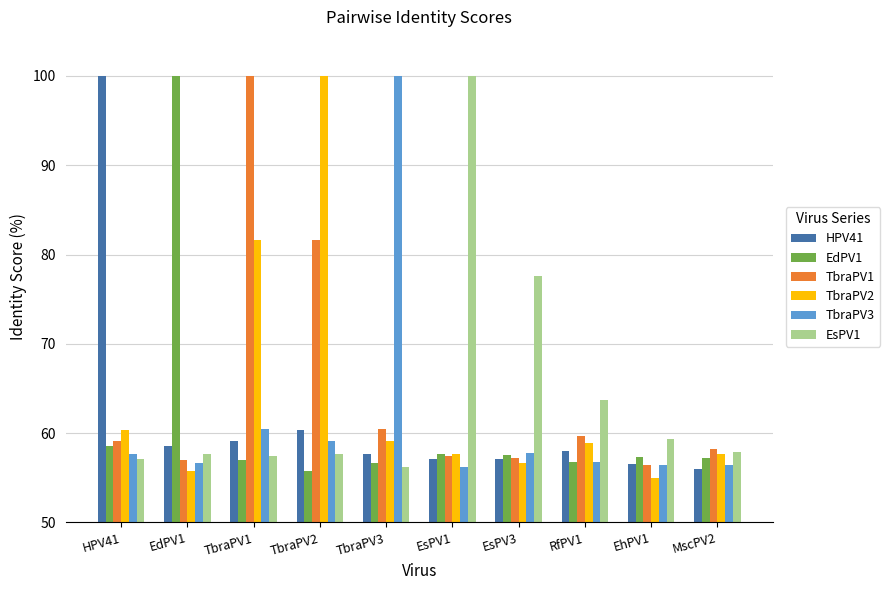

What is the sum of all EdPV1 values?

614.5